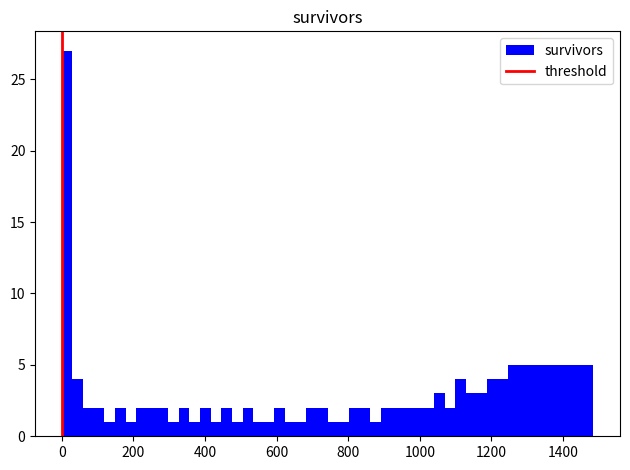

Read against the x-axis, roughly where is the centre of the tallest bar?

20